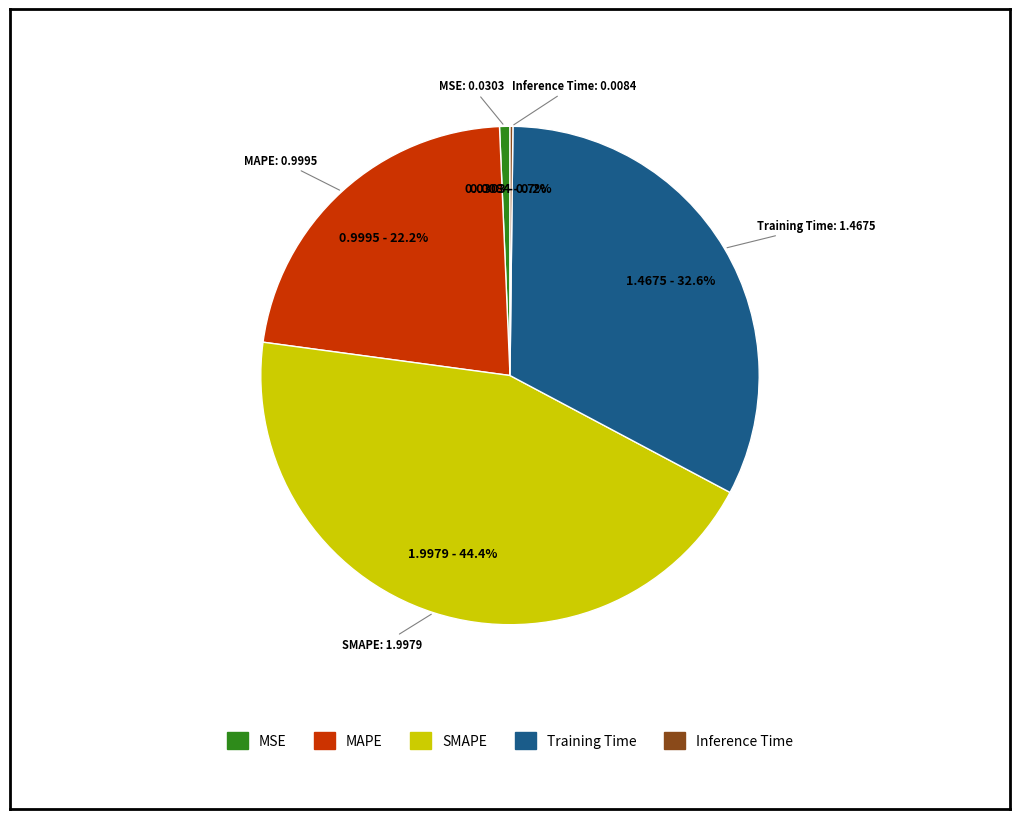

Is there any slice that represents more than half of the pie?

No